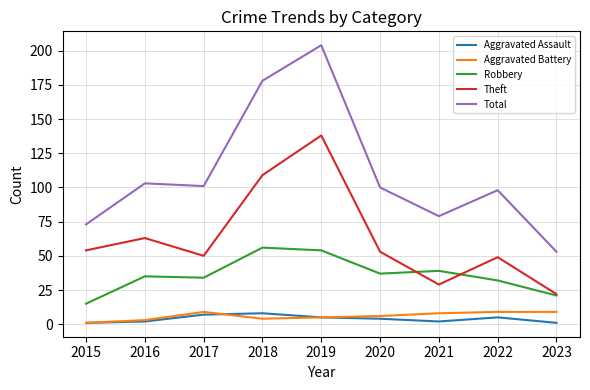

True or false: Aggravated Assault and Aggravated Battery cross at least once.

True